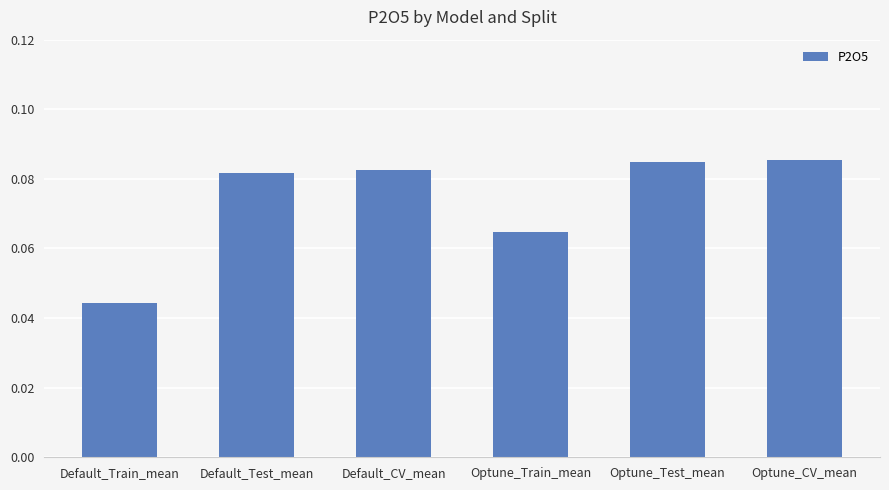

What is the sum of the values at Default_Test_mean and Optune_CV_mean?

0.2